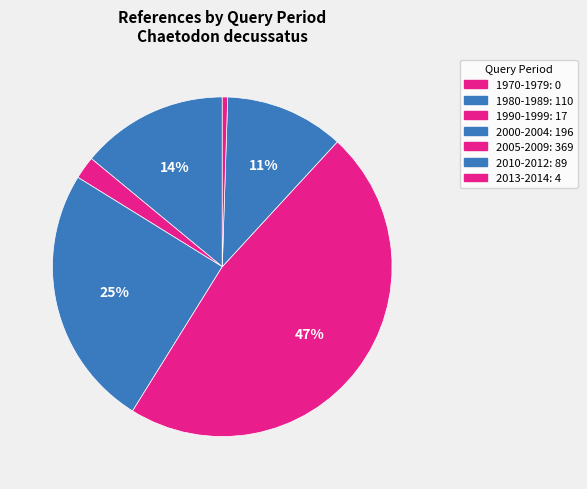

What is the ratio of the value at 1980-1989 to the value at 2000-2004?

0.6